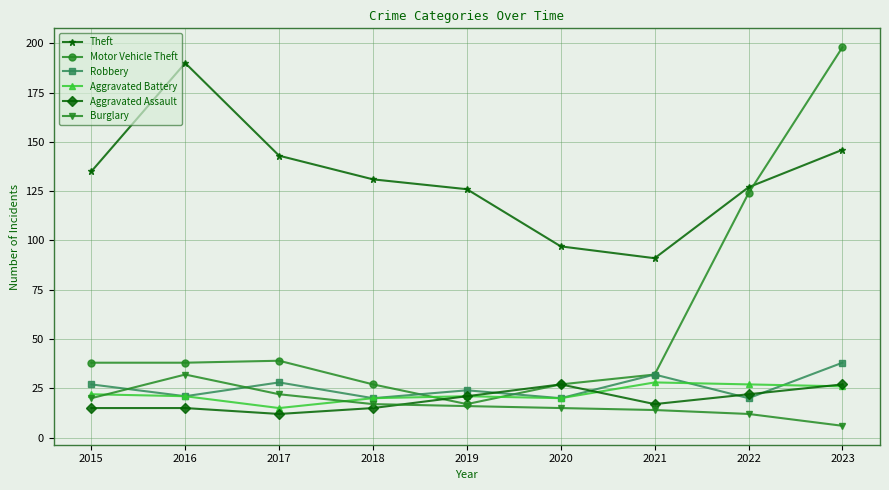

How many values in the Theft series are below 131?

4